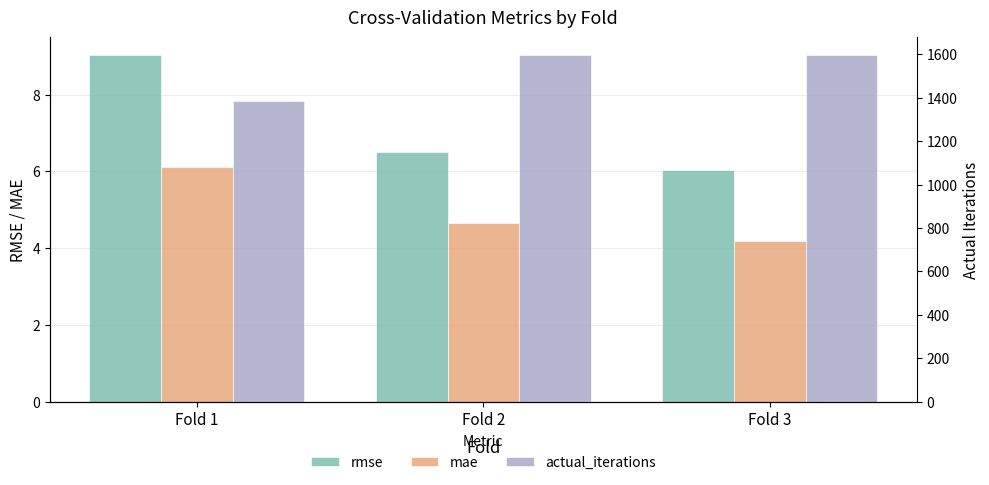

Is it true that mae equals 2.1 at Fold 3?

False